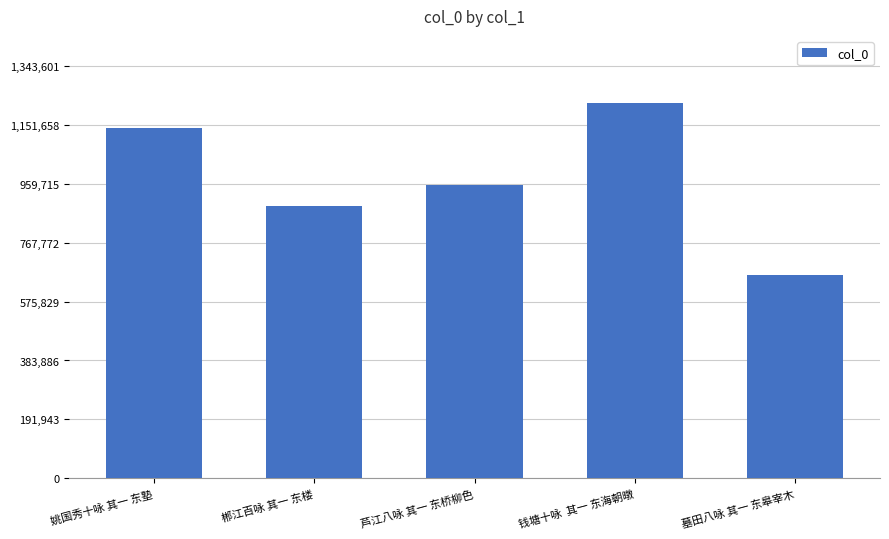

What is the ratio of the value at 郴江百咏 其一 东楼 to the value at 姚国秀十咏 其一 东塾?

0.8